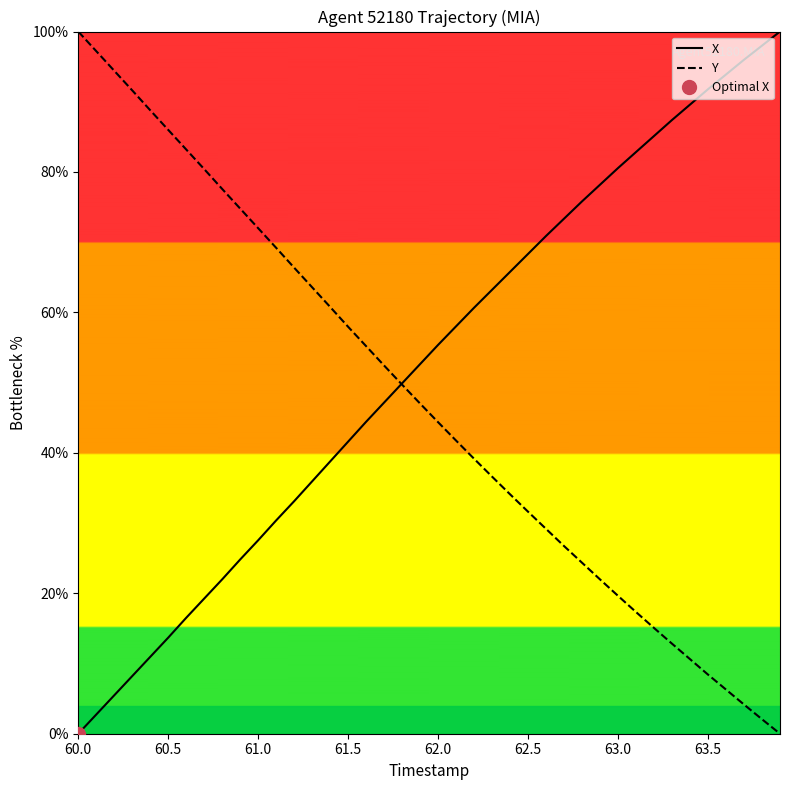

Is the value of X at 62.5 greater than the value of Y at 61.0?

No